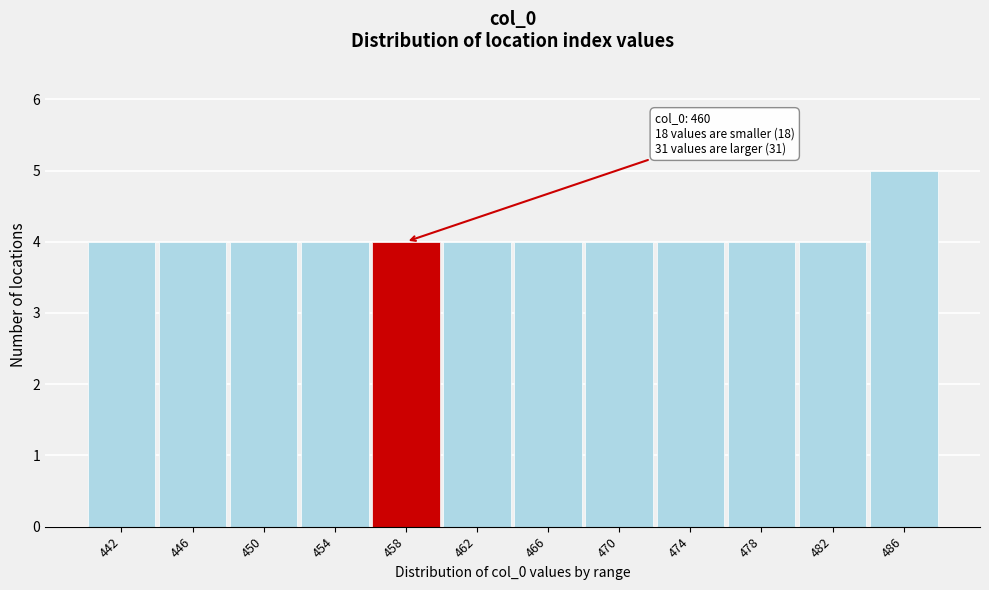

Reading left to right, extract all data points from this chart.

442=4	446=4	450=4	454=4	458=4	462=4	466=4	470=4	474=4	478=4	482=4	486=5